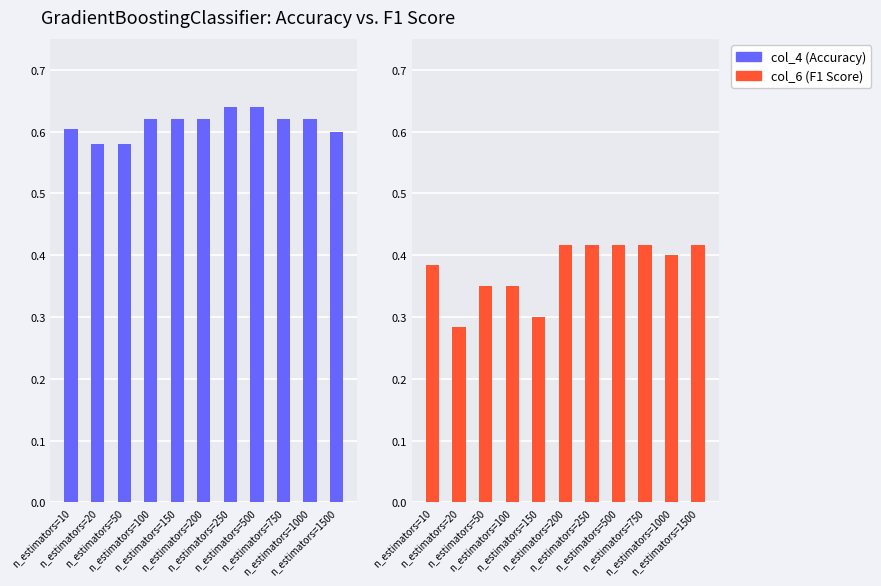

Reading left to right, transcribe all the data shown in this chart.

col_4 (Accuracy): n_estimators=10=0.6	n_estimators=20=0.6	n_estimators=50=0.6	n_estimators=100=0.6	n_estimators=150=0.6	n_estimators=200=0.6	n_estimators=250=0.6	n_estimators=500=0.6	n_estimators=750=0.6	n_estimators=1000=0.6	n_estimators=1500=0.6
col_6 (F1 Score): n_estimators=10=0.4	n_estimators=20=0.3	n_estimators=50=0.3	n_estimators=100=0.3	n_estimators=150=0.3	n_estimators=200=0.4	n_estimators=250=0.4	n_estimators=500=0.4	n_estimators=750=0.4	n_estimators=1000=0.4	n_estimators=1500=0.4